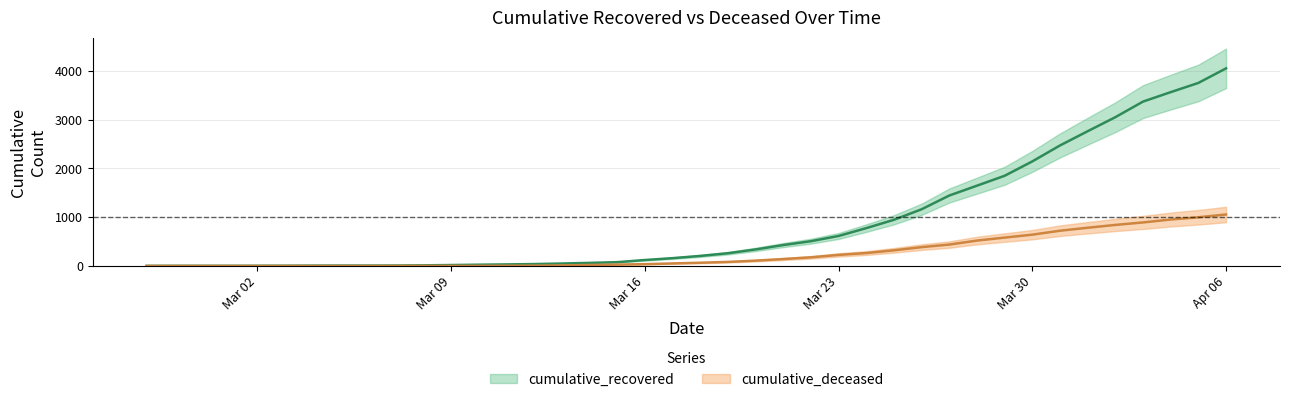

How many values in the cumulative_deceased series exceed 66?

19